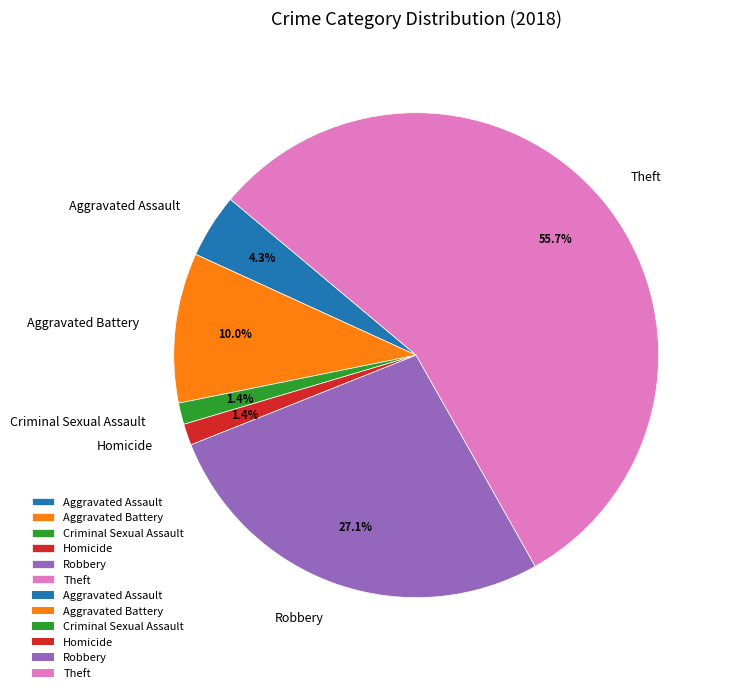

What portion of the pie excludes Criminal Sexual Assault?

98.6%